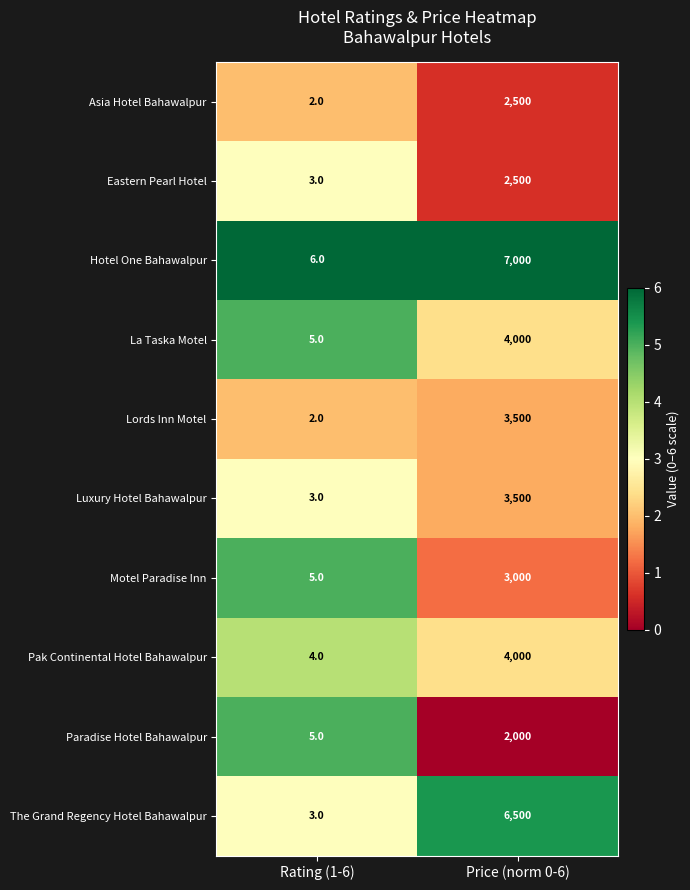

What is the average value of the Lords Inn Motel series?

1751